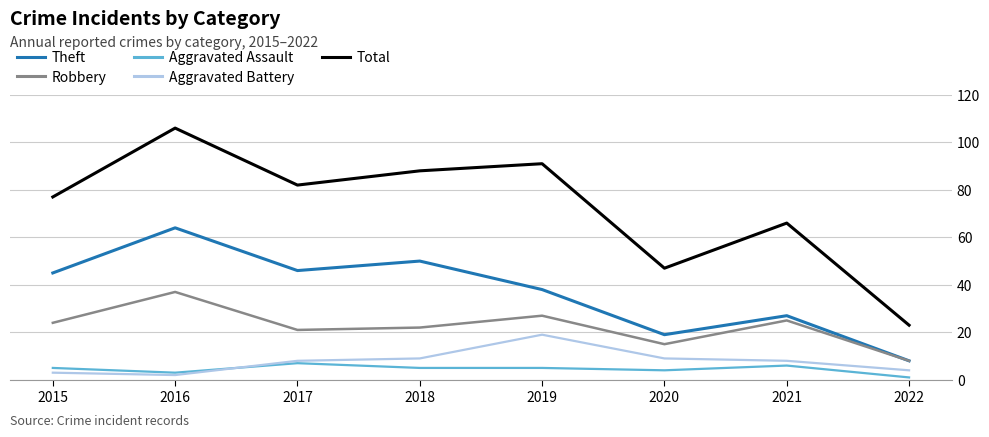

True or false: Aggravated Battery and Total cross at least once.

False